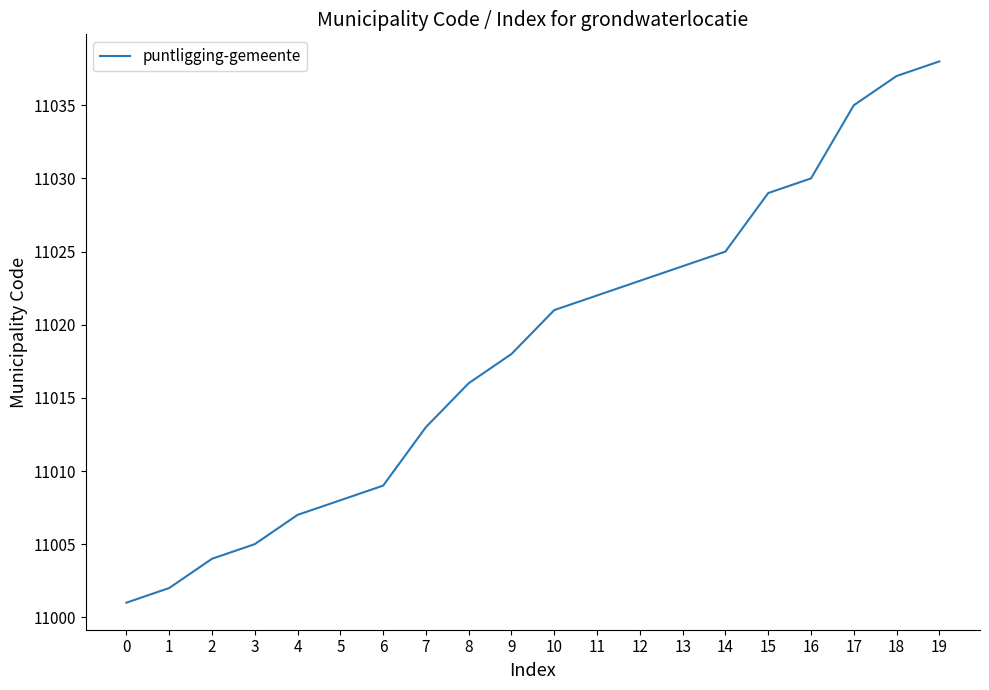

The chart shows a value of 18737 at 4. True or false?

False